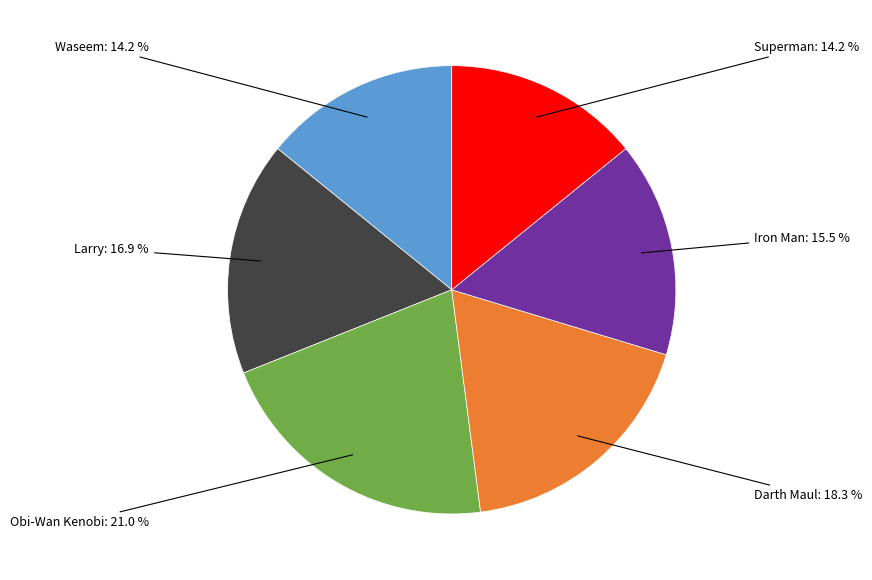

To the nearest percent, what portion does Darth Maul represent?

18%